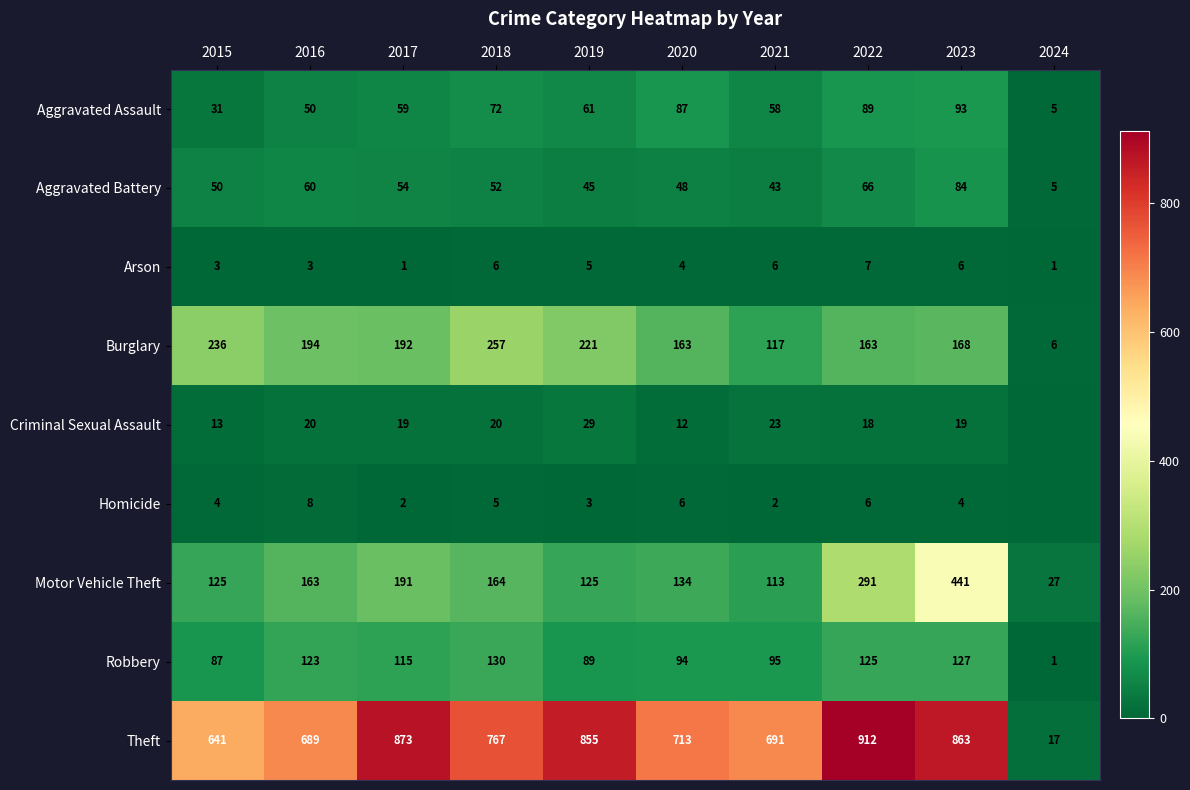

Between 2023 and 2024, which series saw the biggest shift?

Theft